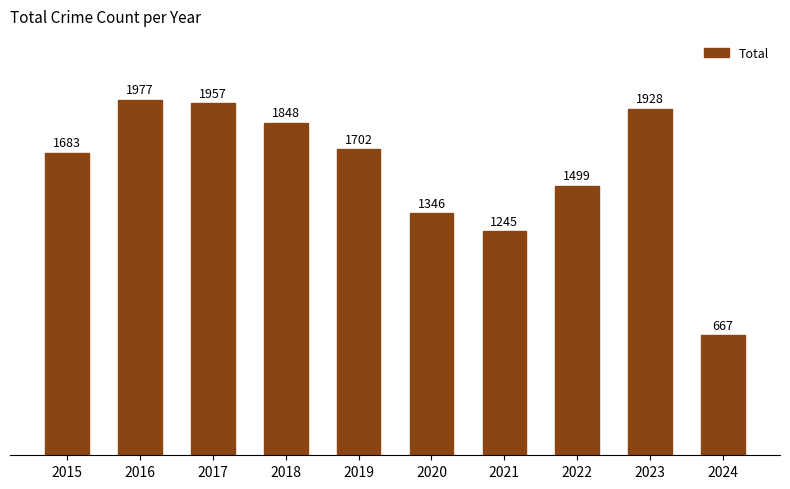

What is the change in value from 2017 to 2024?

-1290